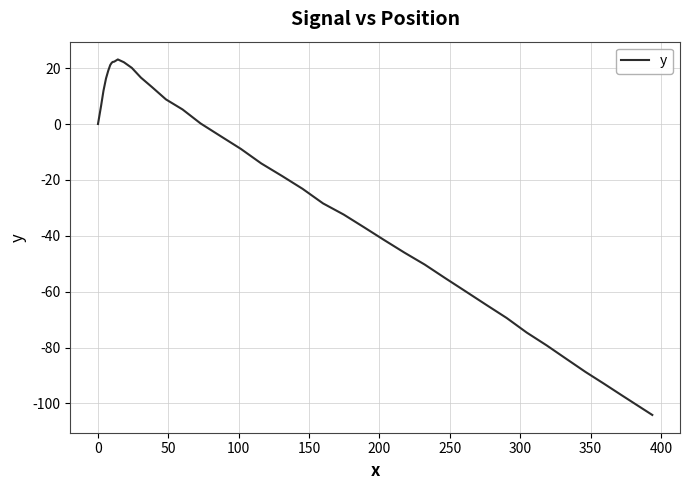

What is the maximum value shown in the chart?

23.1